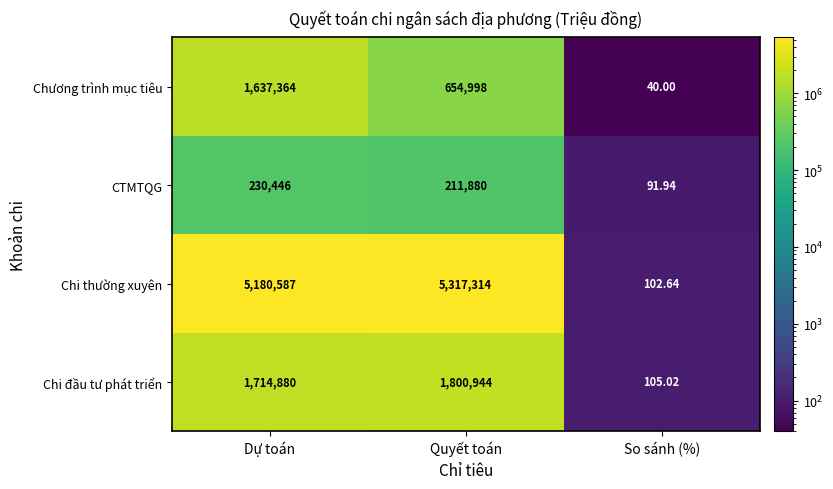

Where is CTMTQG nearest to the value 115268?

Quyết toán